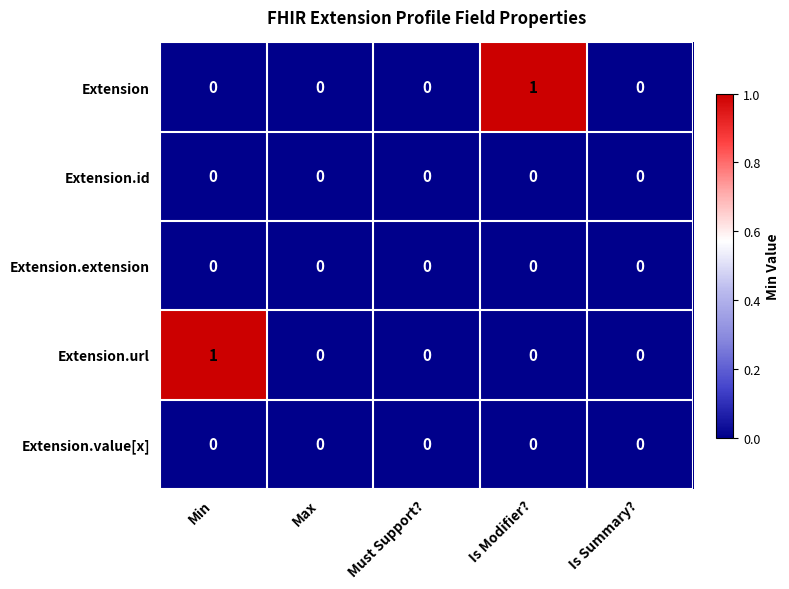

Between Is Modifier? and Is Summary?, which series saw the biggest shift?

Extension